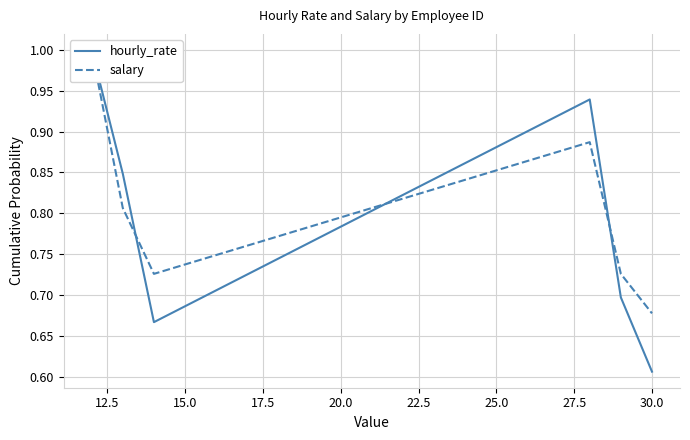

Between 15.0 and 17.5, which is larger?

17.5